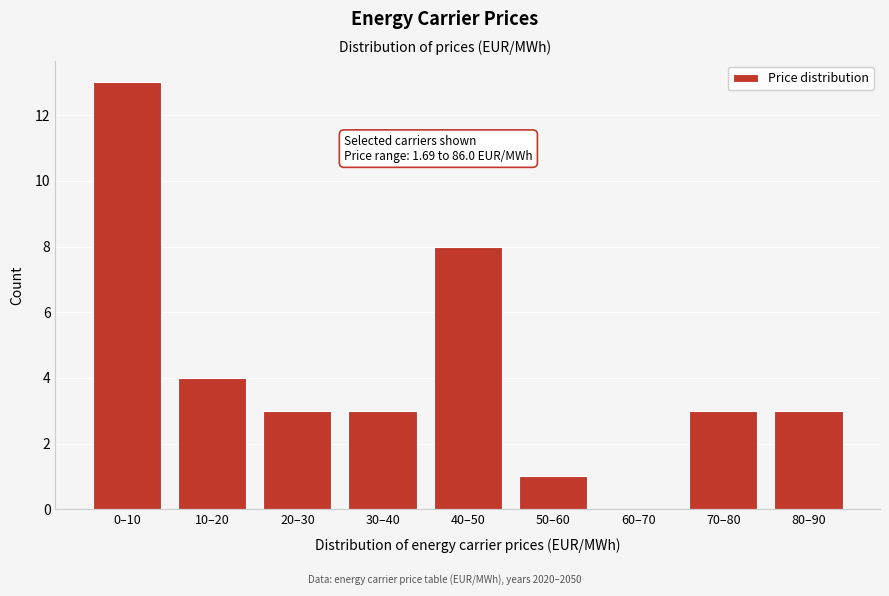

Reading left to right, extract all data points from this chart.

0–10=13	10–20=4	20–30=3	30–40=3	40–50=8	50–60=1	60–70=0	70–80=3	80–90=3